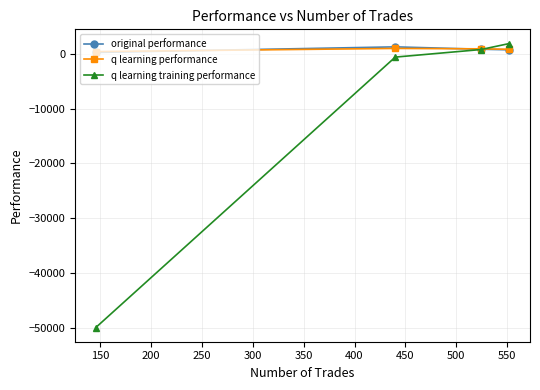

What is the smallest value displayed?

-50000.0